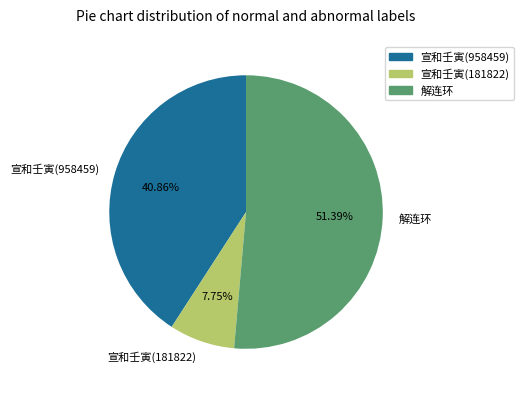

Rank the categories by value from highest to lowest.

解连环, 宣和壬寅(958459), 宣和壬寅(181822)